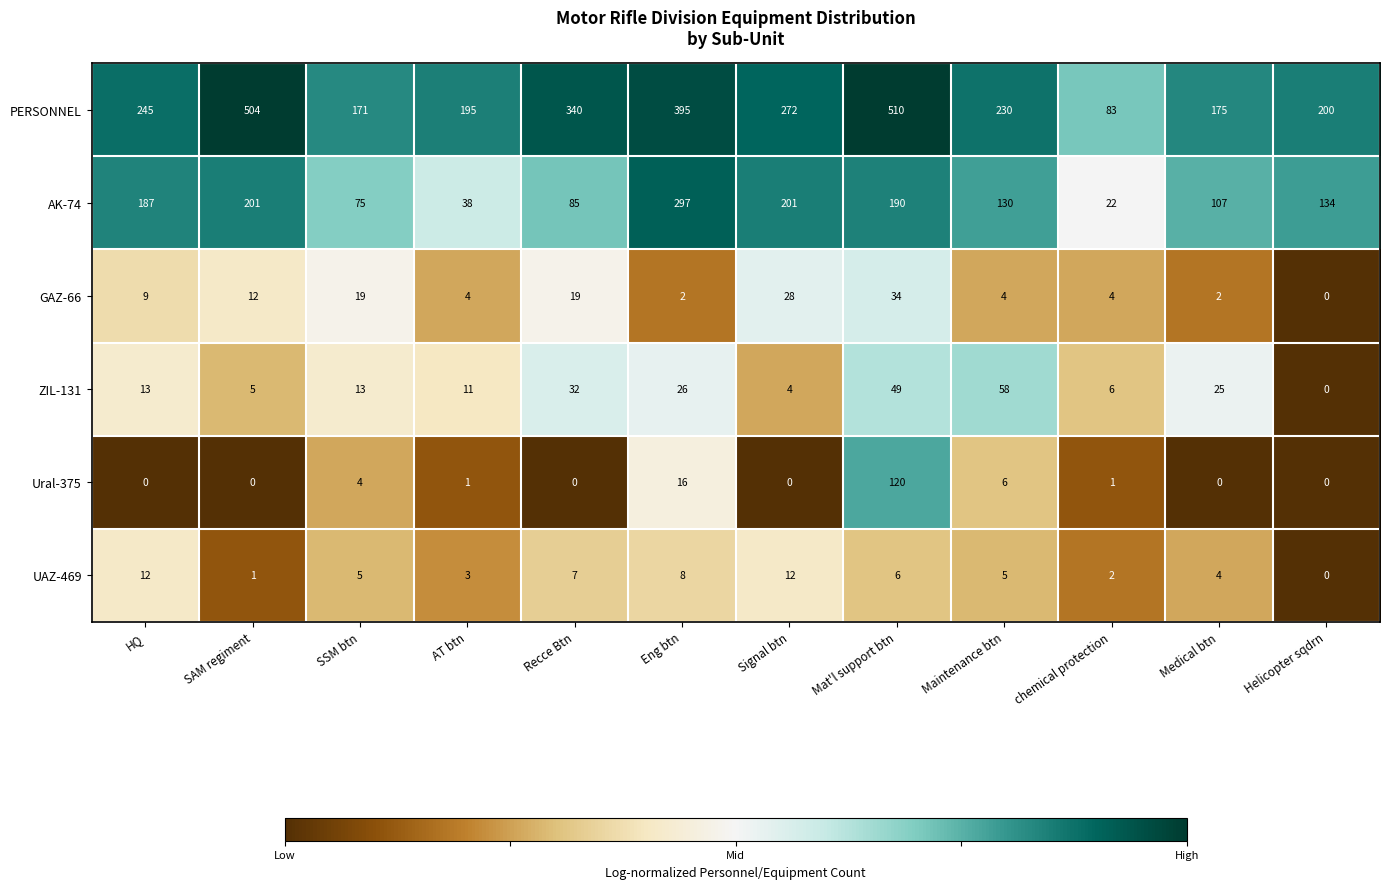

What is the difference between the maximum and second lowest values in the AK-74 series?

259